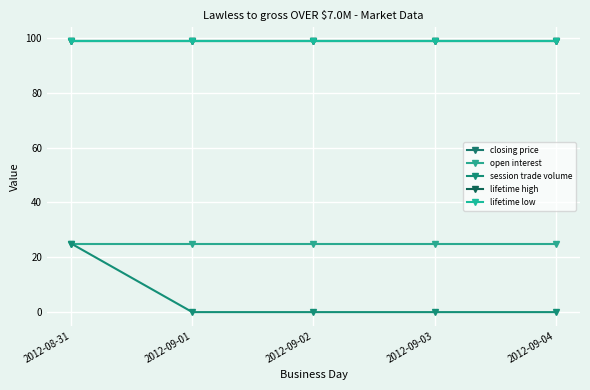

How many categories are shown in the chart?

5